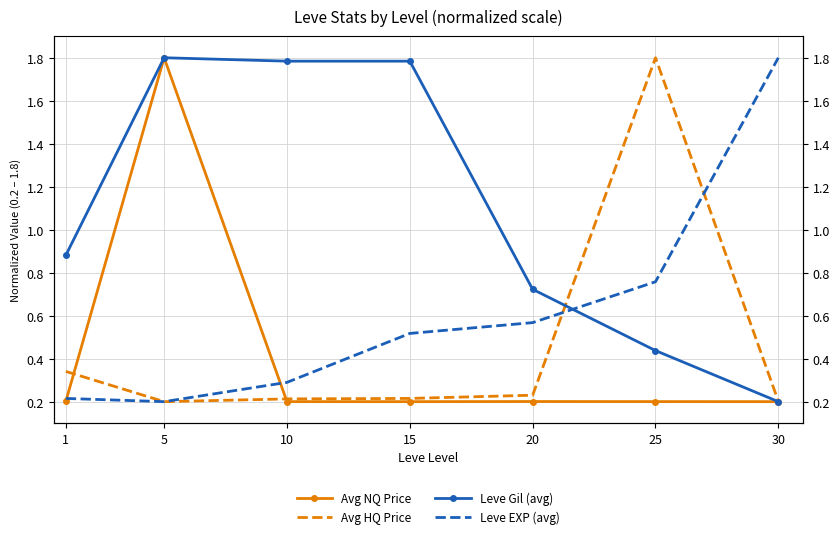

What is the maximum value for Leve EXP (avg)?

1.8